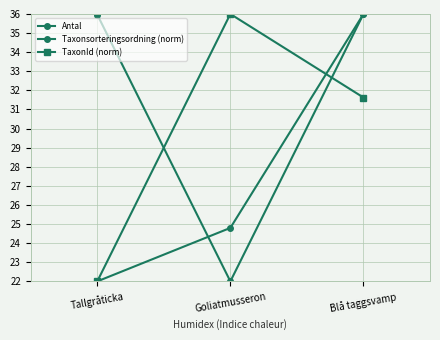

Is the value of TaxonId (norm) at Goliatmusseron greater than the value of Taxonsorteringsordning (norm) at Goliatmusseron?

Yes